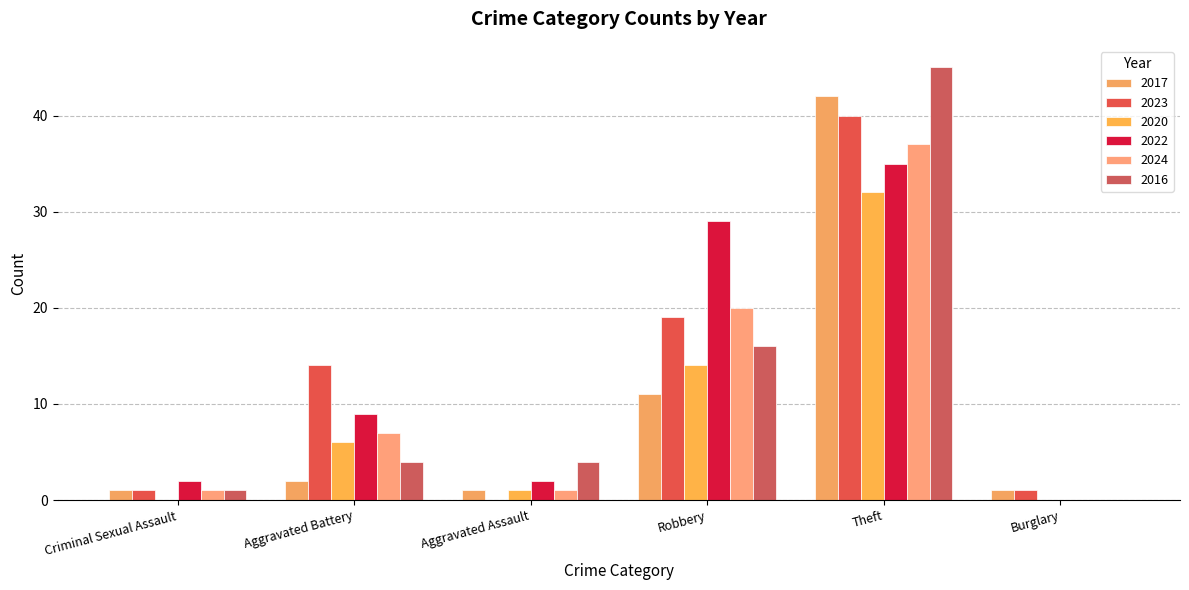

What are all the series names shown in the legend?

2017, 2023, 2020, 2022, 2024, 2016